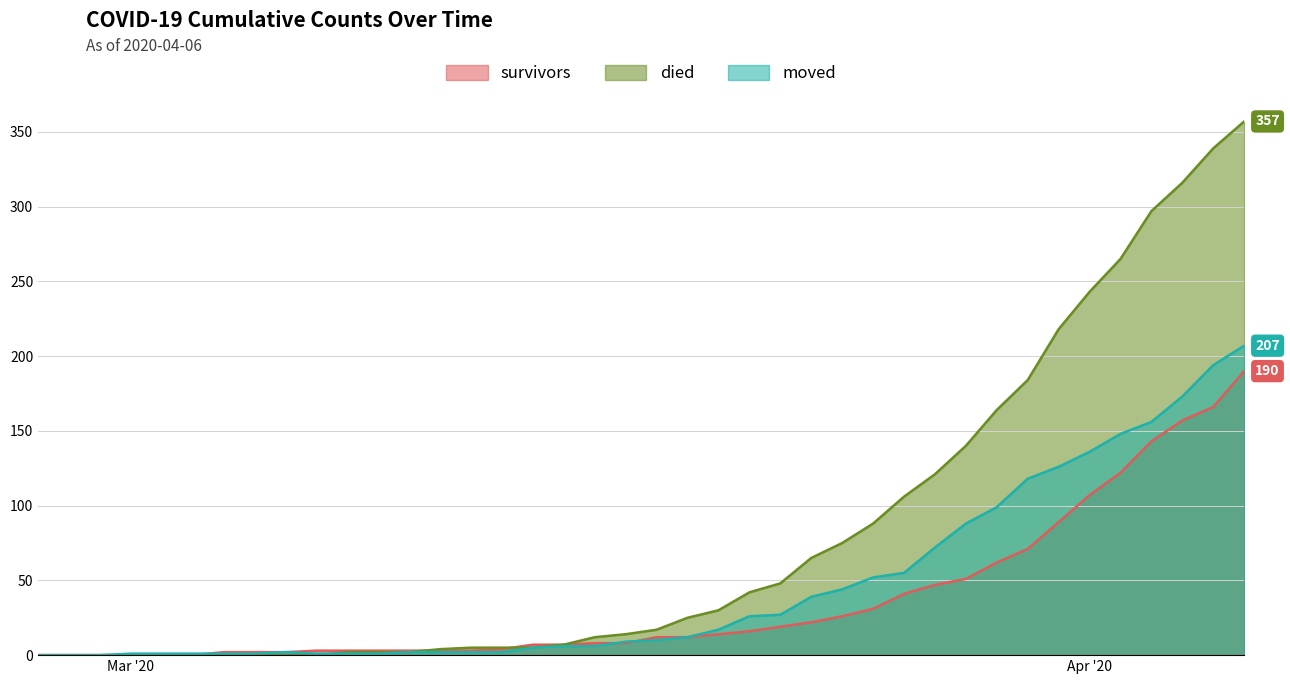

At which label does survivors first exceed 12?

2020-03-20